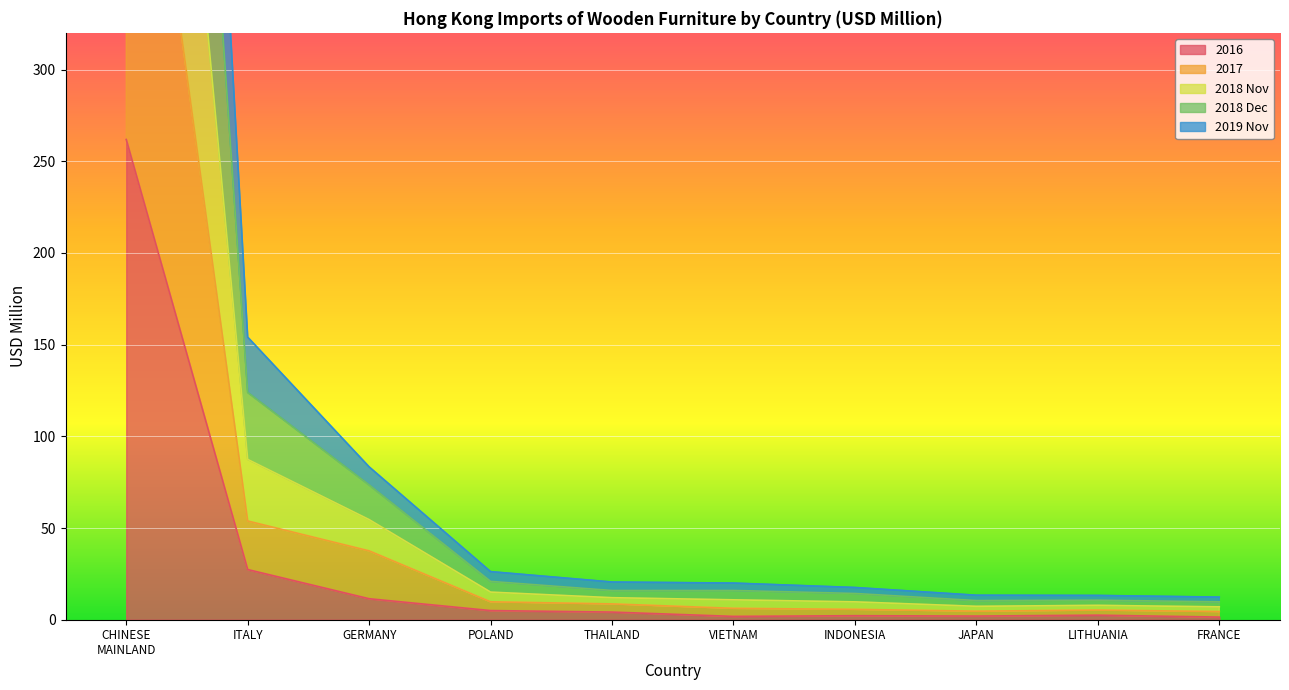

Where is the first local maximum for 2016?

INDONESIA